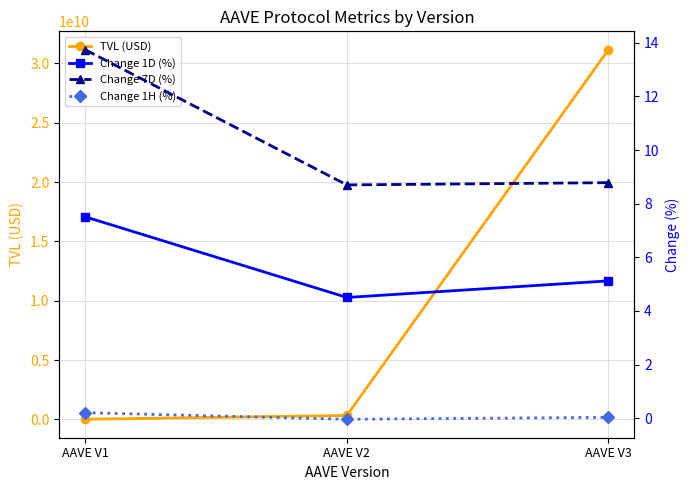

What is the total value across all series at AAVE V2?

332999840.5